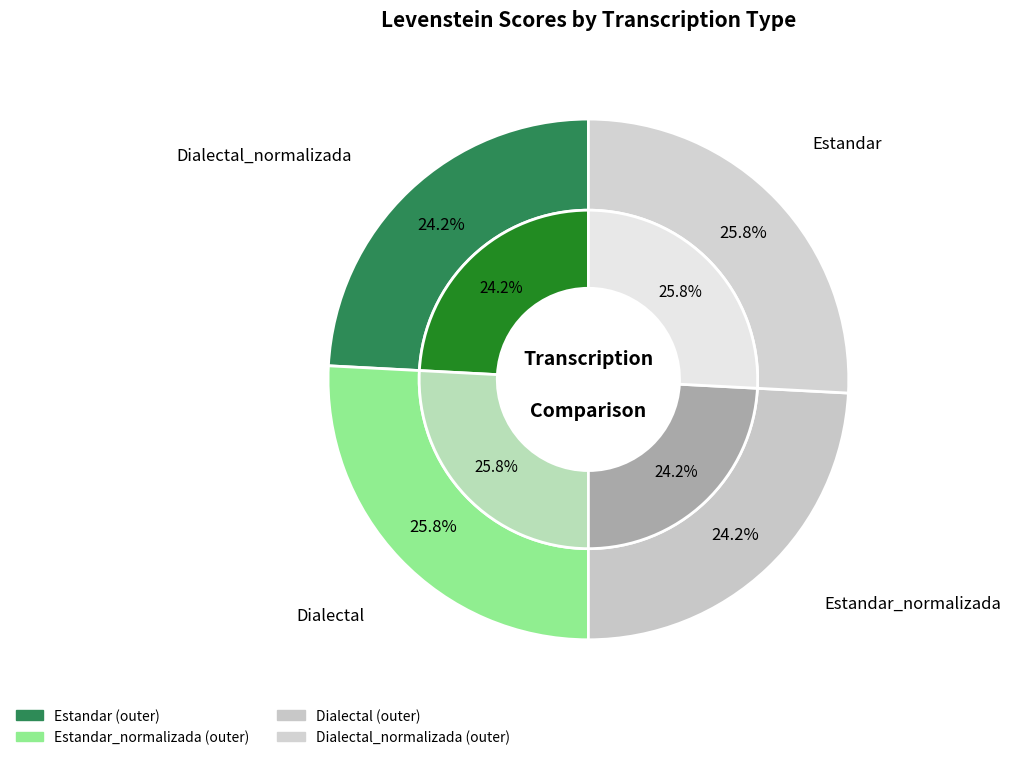

To the nearest percent, what is the difference between the Estandar and Estandar_normalizada slice percentages?

2%